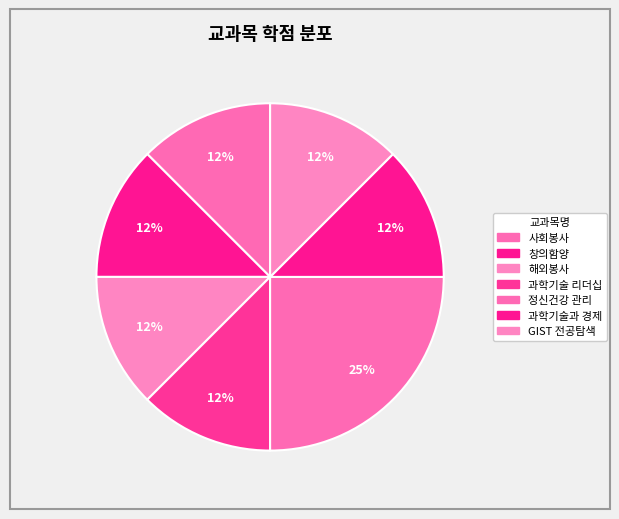

How many slices are in this pie chart?

7